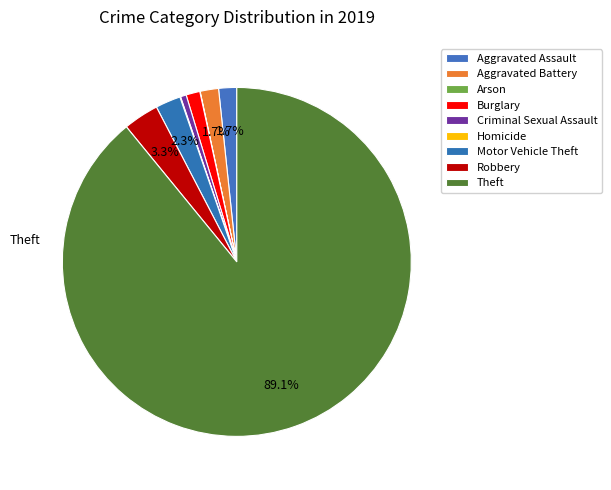

What is the ratio of the value at Burglary to the value at Arson?

43.0